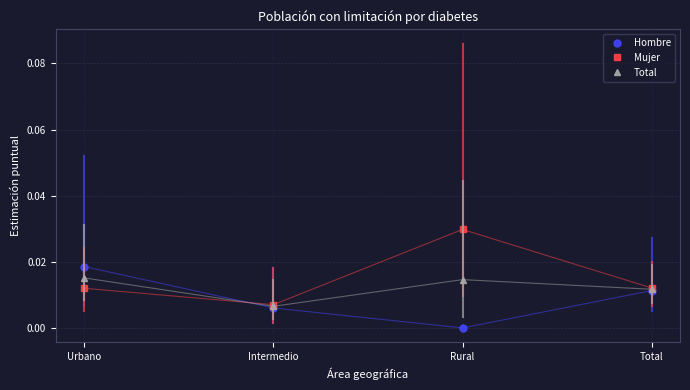

After their last crossing, which series has the higher values: Total or Hombre?

Total